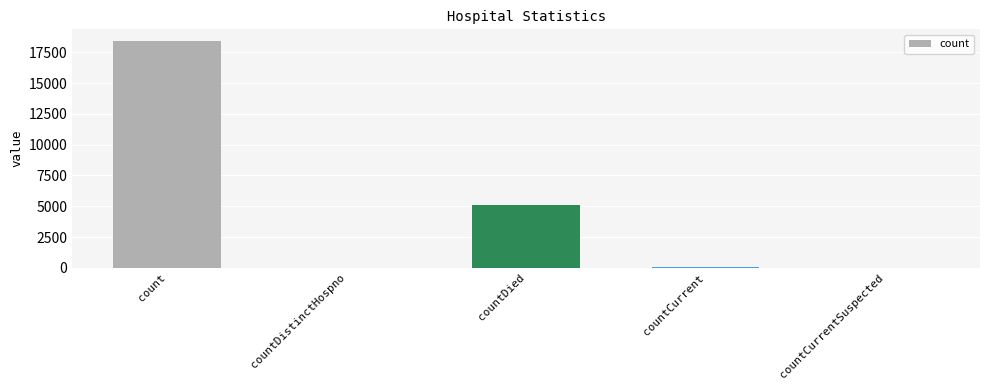

What is the approximate value at countDied?

5113